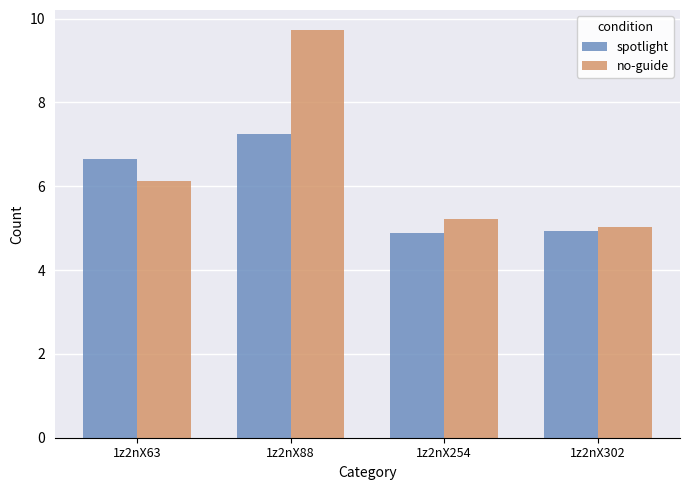

What is the sum of the spotlight values at 1z2nX88 and 1z2nX63?

13.9